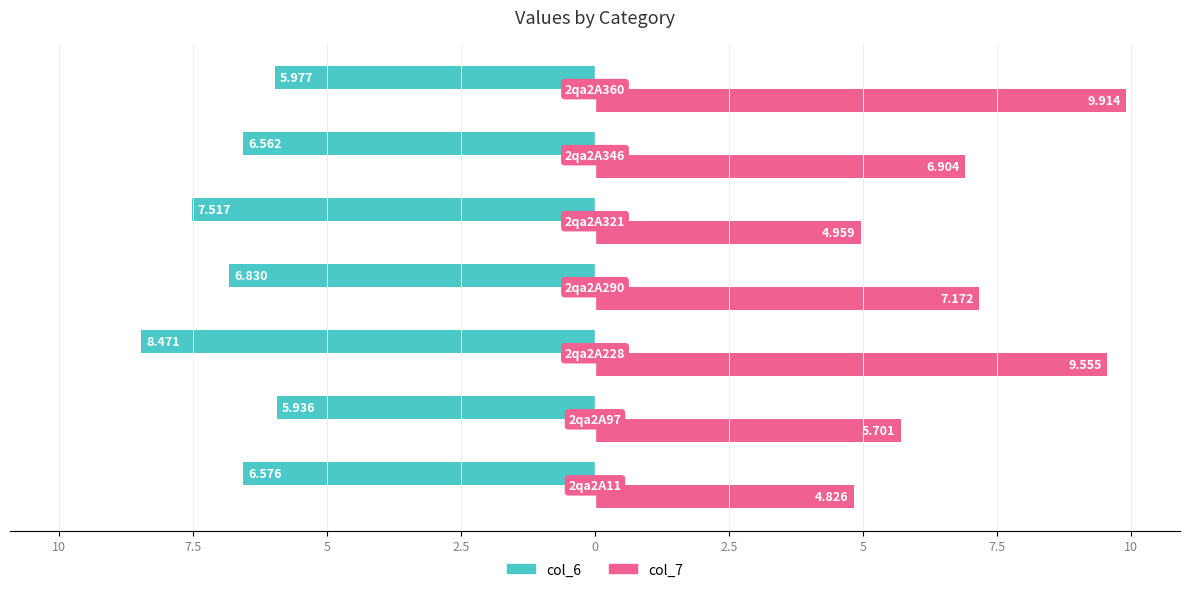

What are all the series names shown in the legend?

col_6, col_7